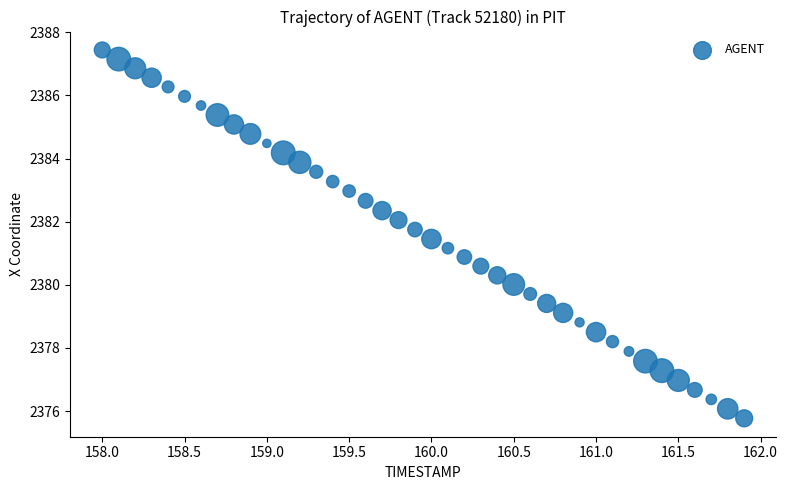

What is the range of Y values (max minus min)?

11.7